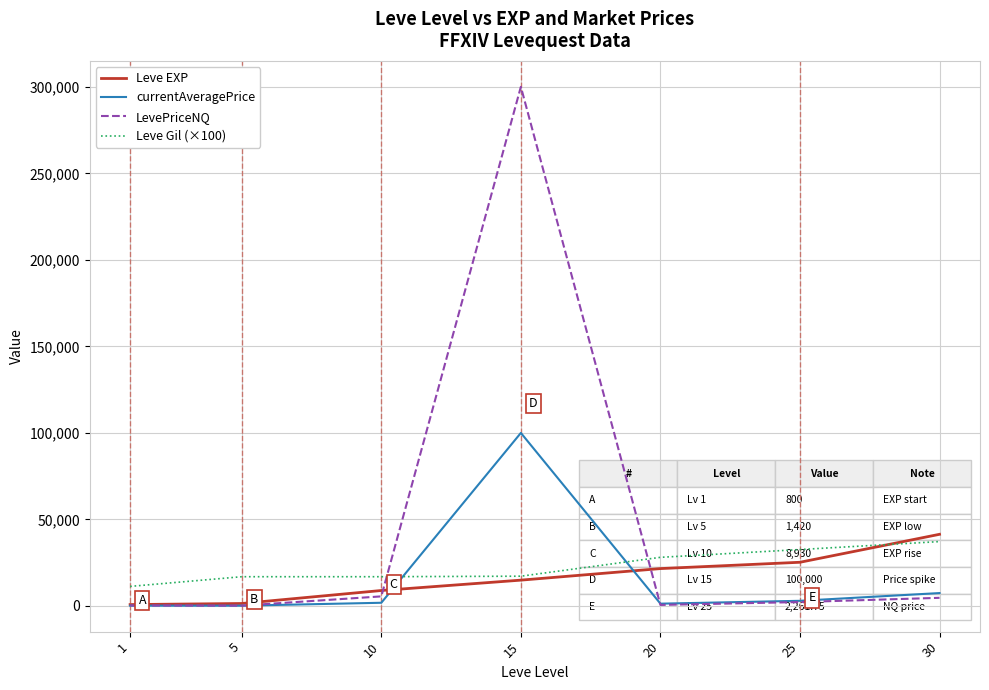

What is the sum of all Leve Gil (×100) values?

160200.0